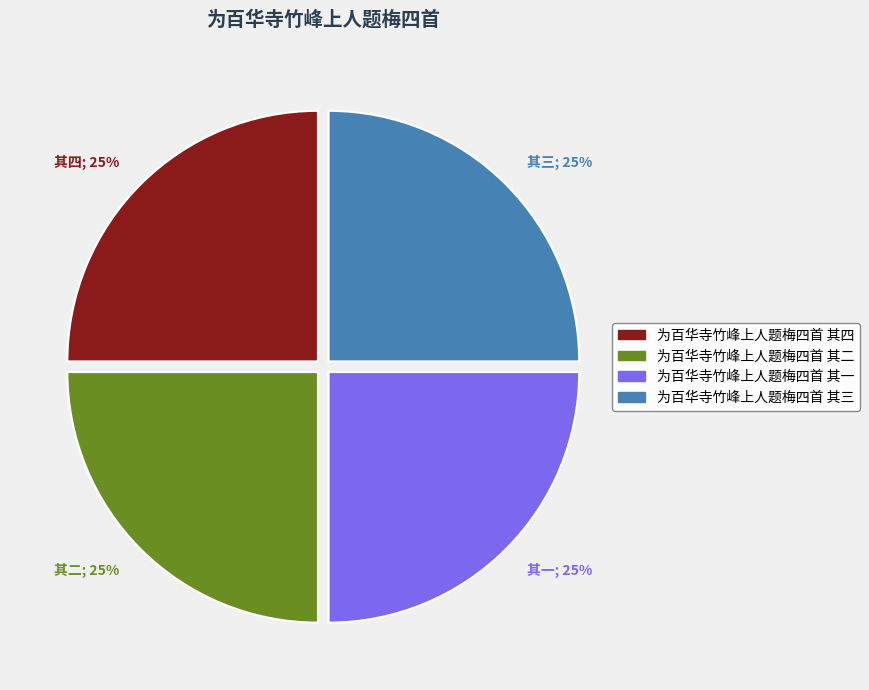

To the nearest percent, what portion does 为百华寺竹峰上人题梅四首 其三 represent?

25%